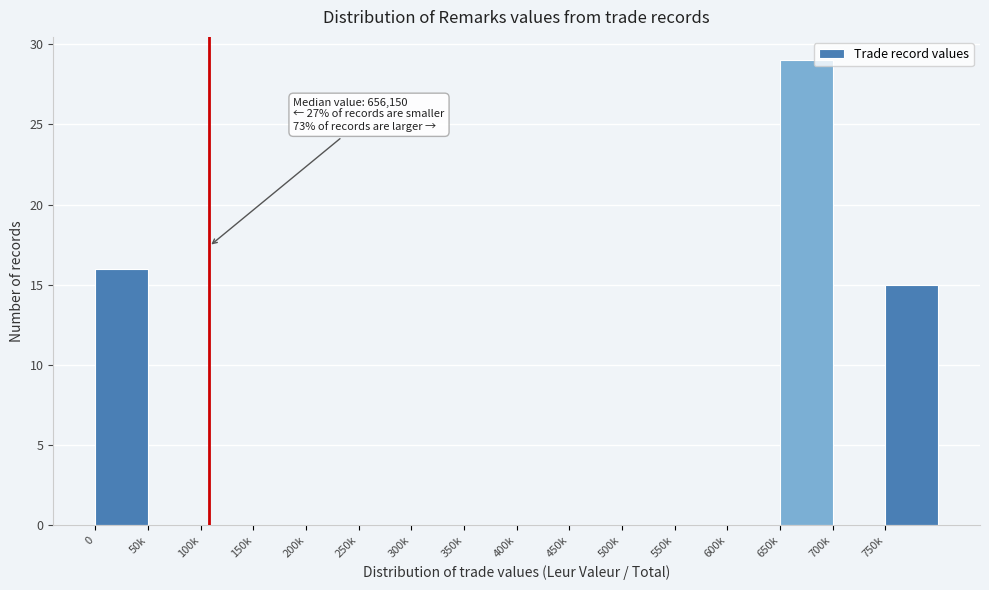

Reading right to left, list all the values displayed in this chart.

750k=15	700k=0	650k=29	600k=0	550k=0	500k=0	450k=0	400k=0	350k=0	300k=0	250k=0	200k=0	150k=0	100k=0	50k=0	0=16